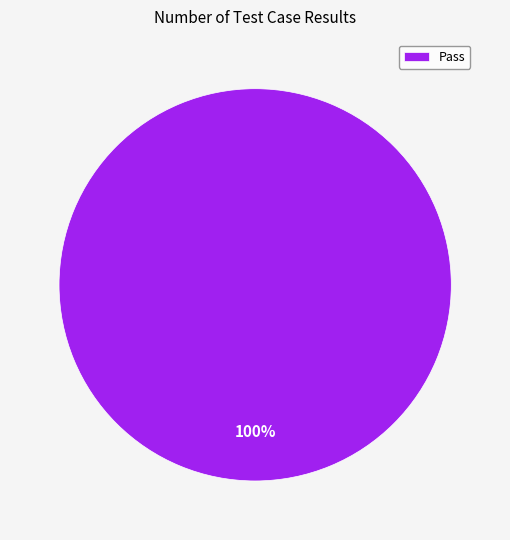

Which category accounts for the majority?

Pass